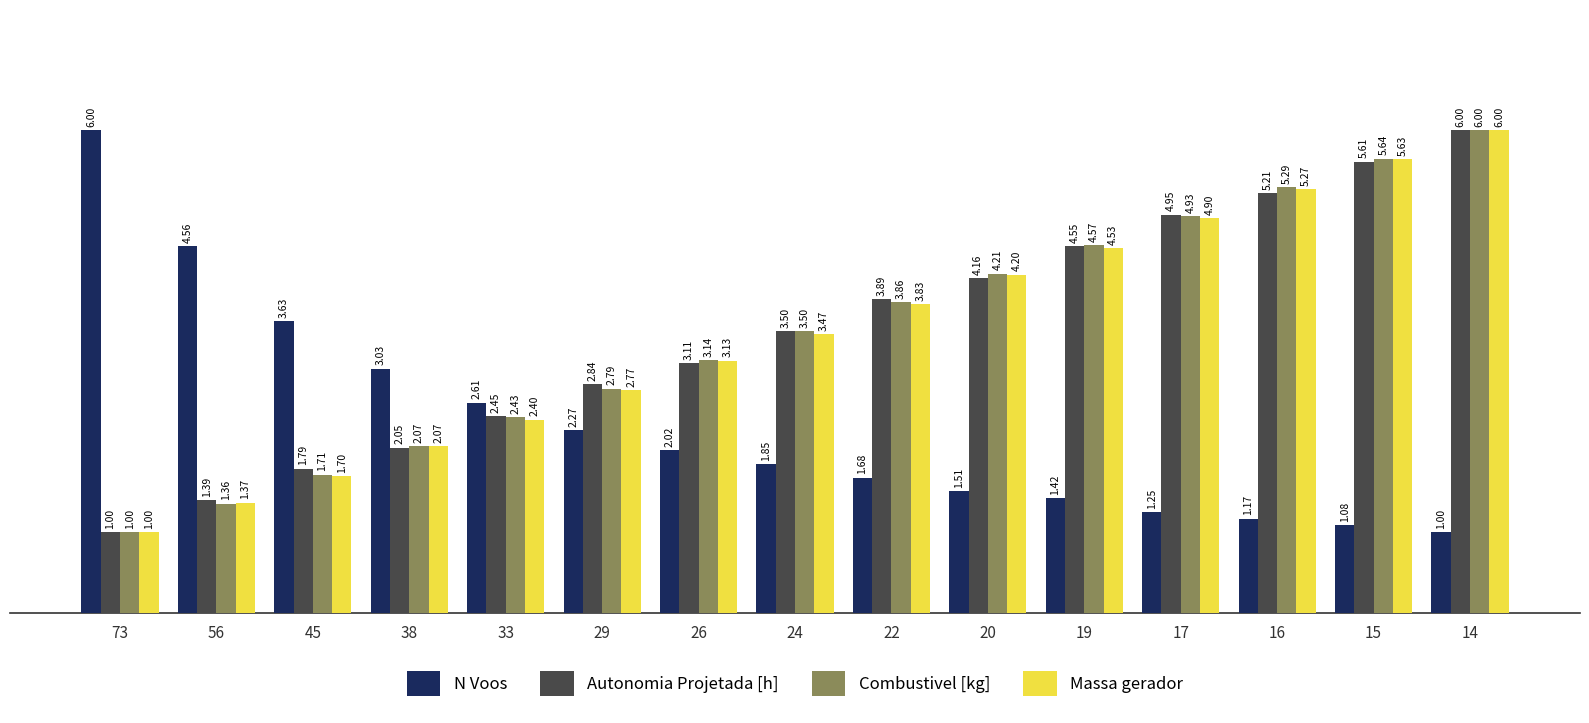

At which category is the sum across all series the highest?

14